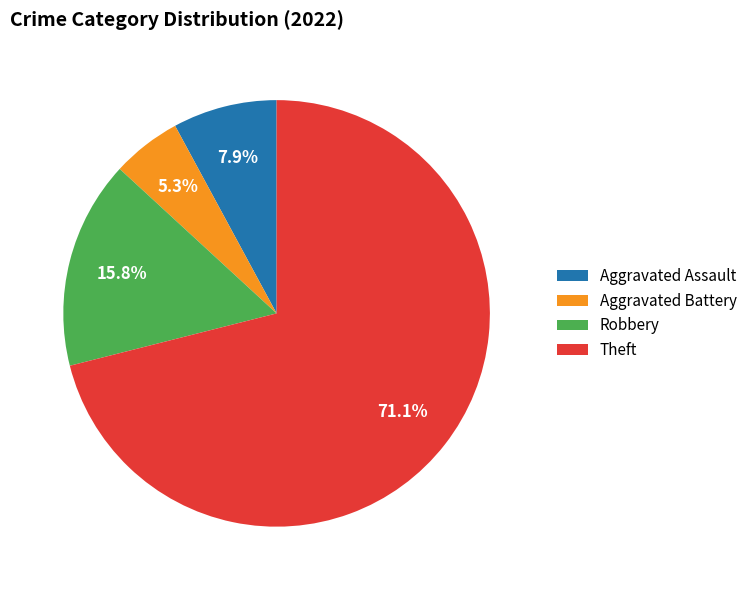

Combined, do Theft and Robbery account for over 50%?

Yes